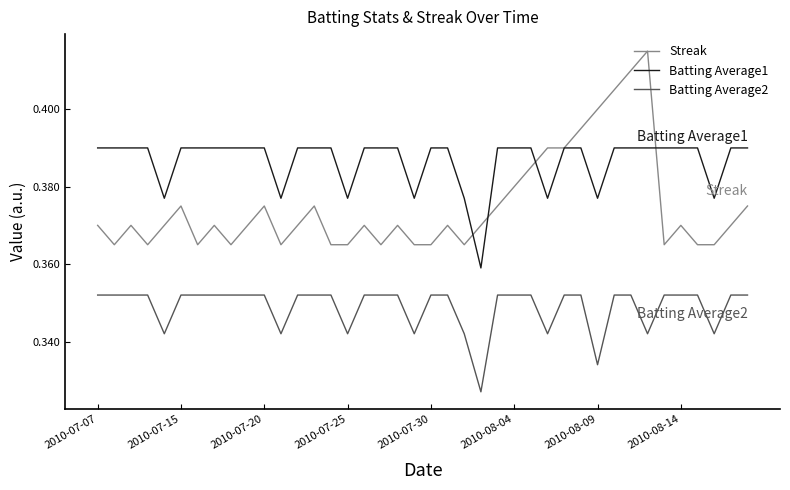

In Batting Average1, how many points are lower than both neighbors (excluding endpoints)?

8